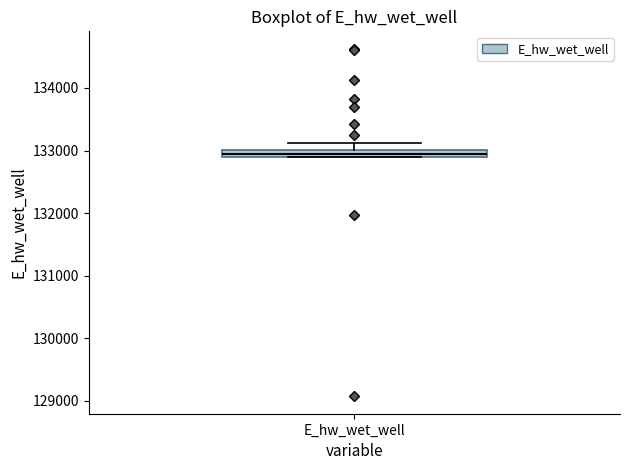

Where does the upper whisker of the box for E_hw_wet_well end on the y-axis? The values are not printed on the chart, so give them approximately, as read against the axis.

133100